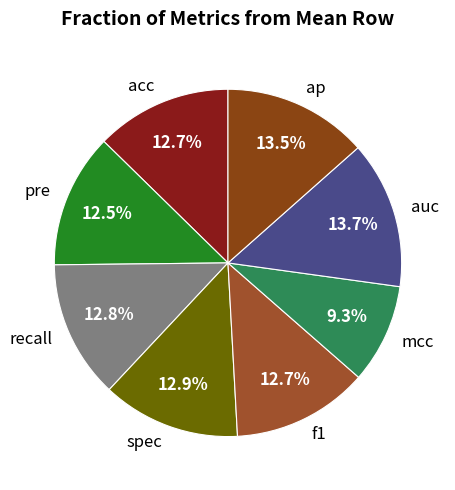

To the nearest percent, what portion does f1 represent?

13%